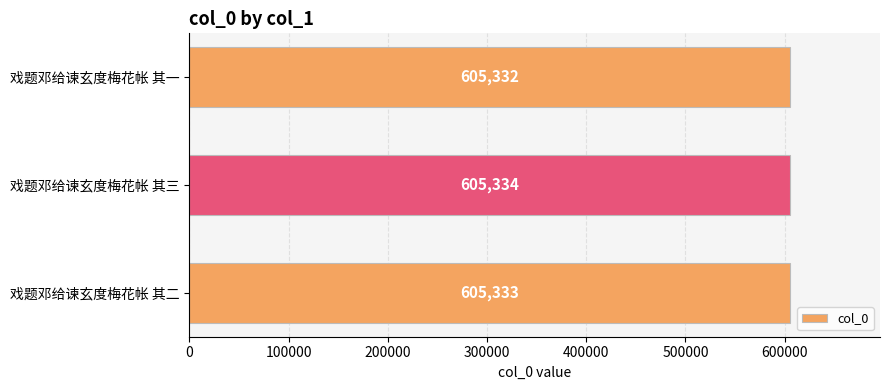

Approximately how many times larger is the value at 戏题邓给谏玄度梅花帐 其三 compared to 戏题邓给谏玄度梅花帐 其一?

1.0